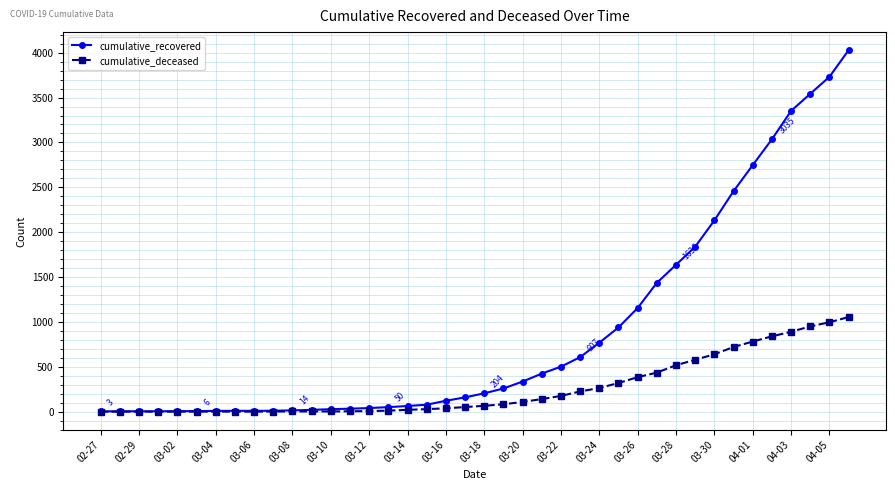

Which series has the largest total across all categories?

cumulative_recovered